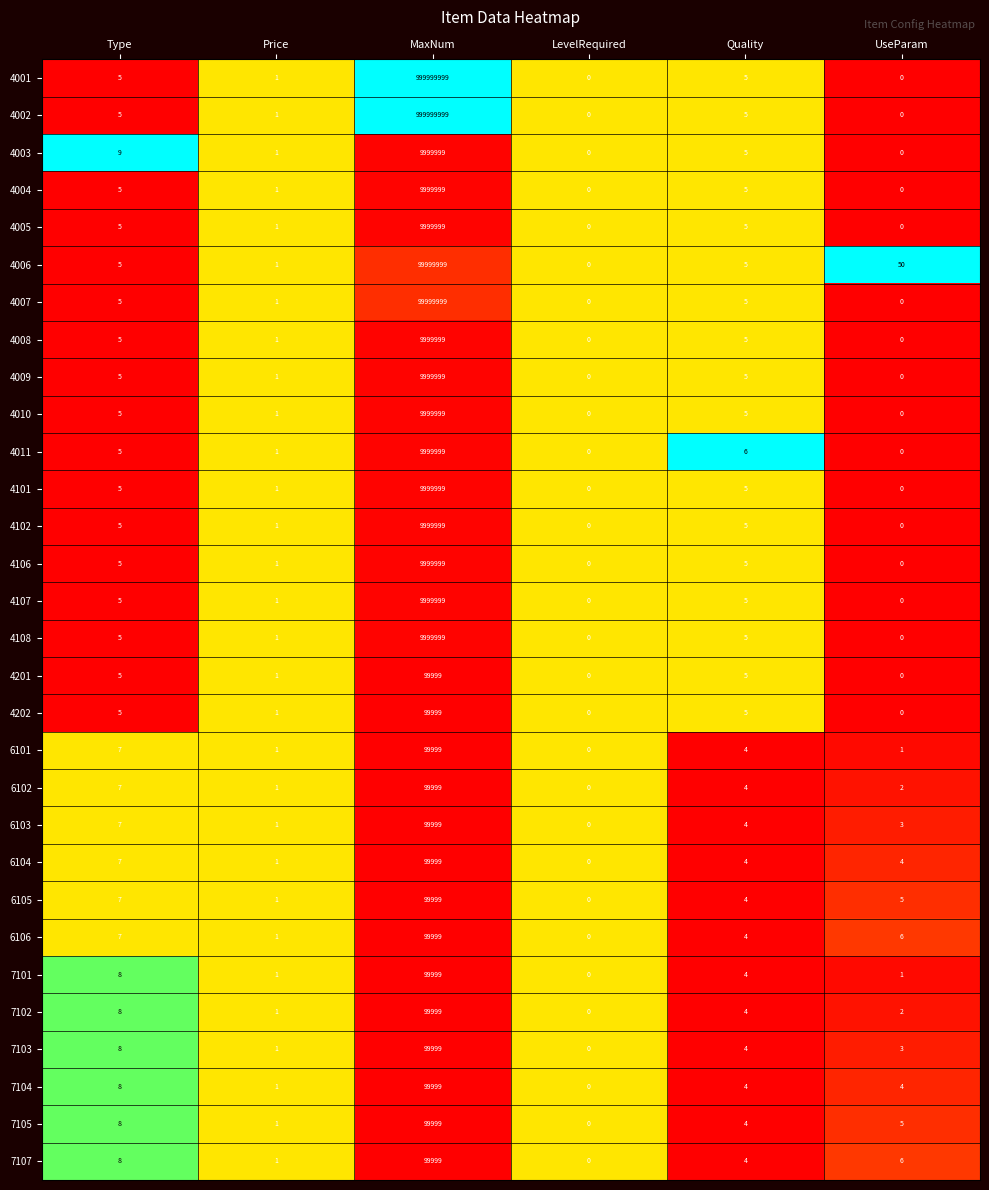

What is the total value across all series at Type?

184